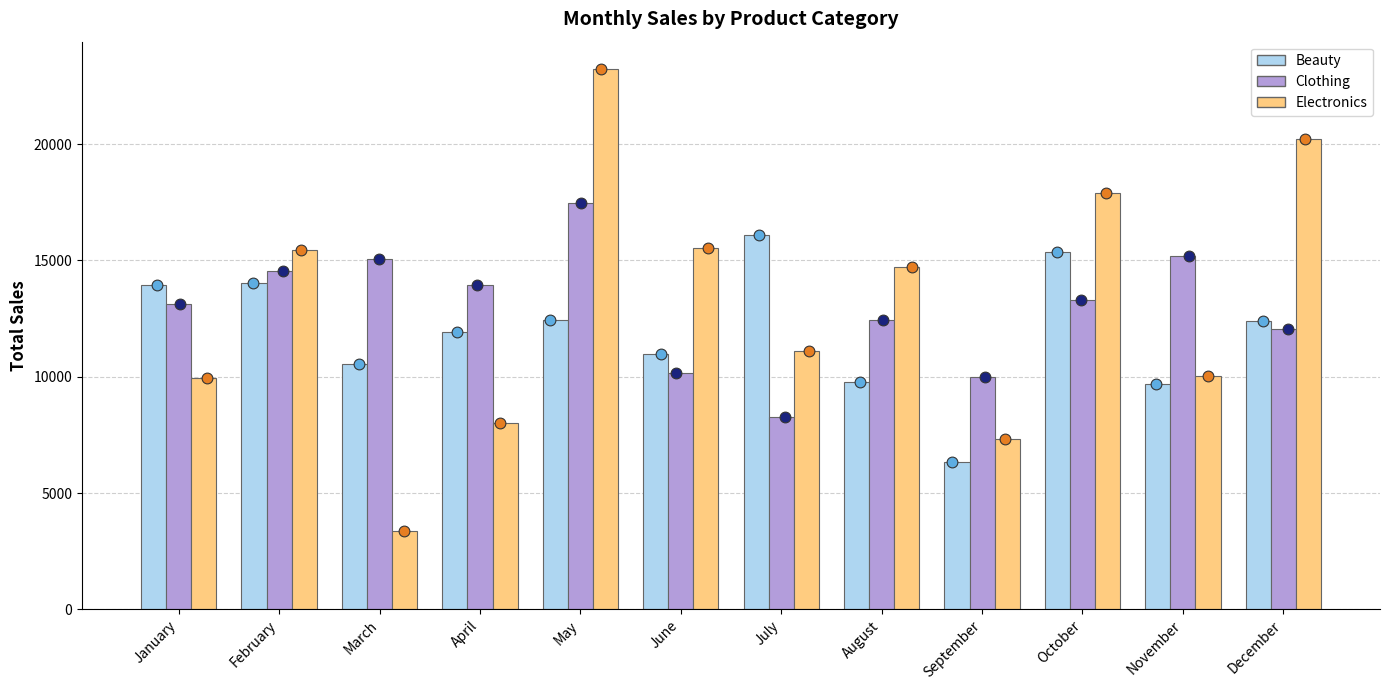

At how many categories does at least one series exceed 7311?

12